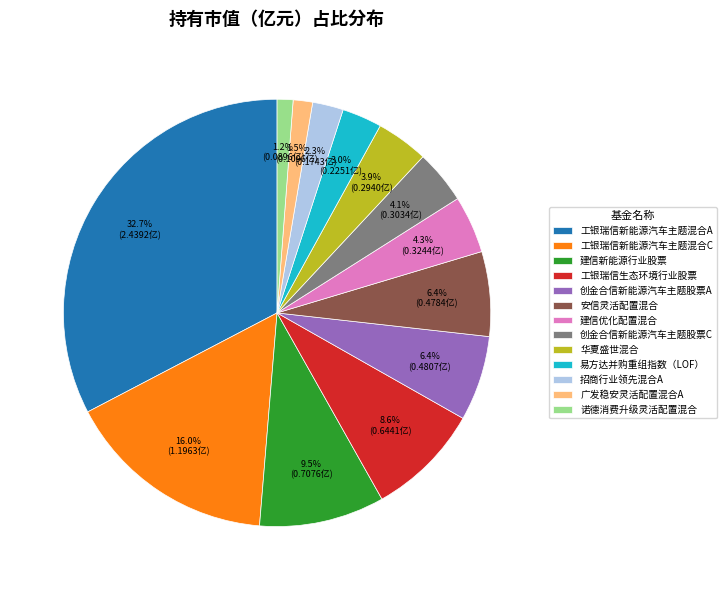

Does 工银瑞信新能源汽车主题混合C represent more than half of the total?

No